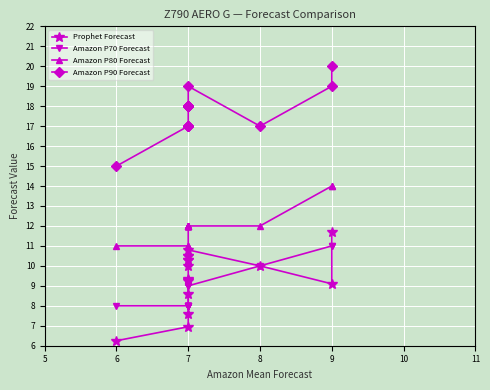

Does the chart display data point markers on the line(s)?

Yes